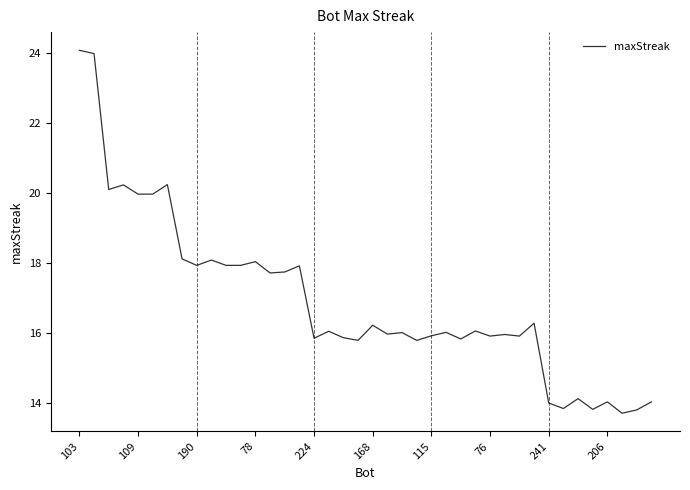

What is the smallest value displayed?

13.7